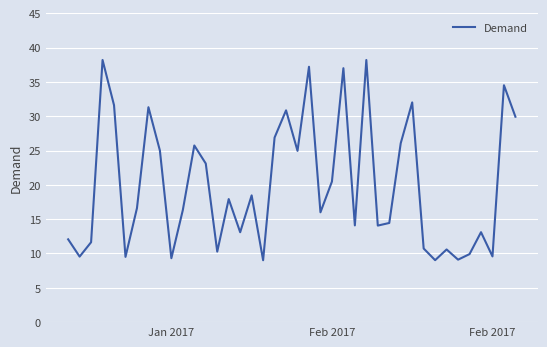

How many interior local peaks (higher than both neighbors) does the data have?

13